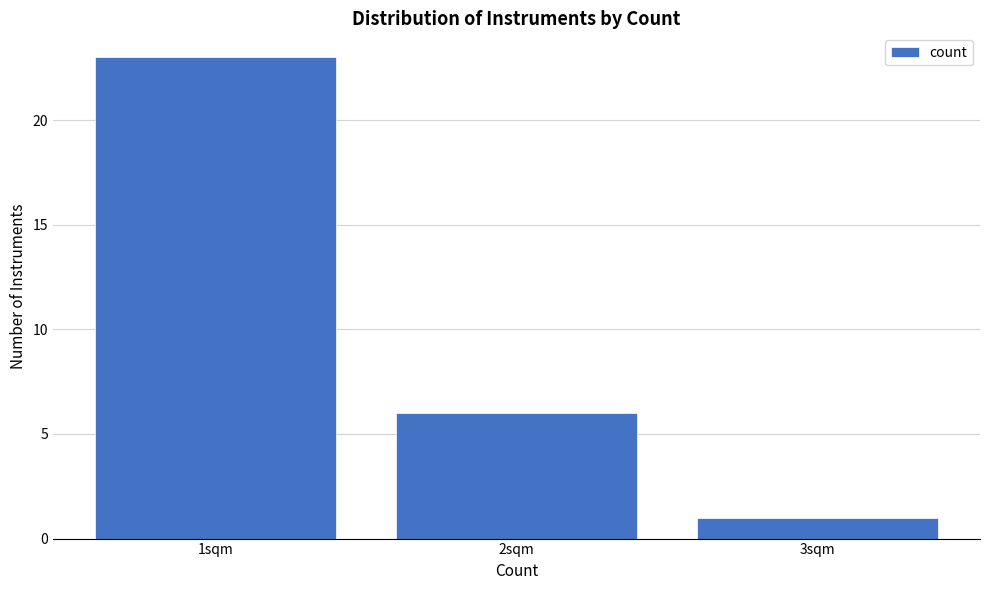

Reading left to right, transcribe all the data shown in this chart.

23	6	1